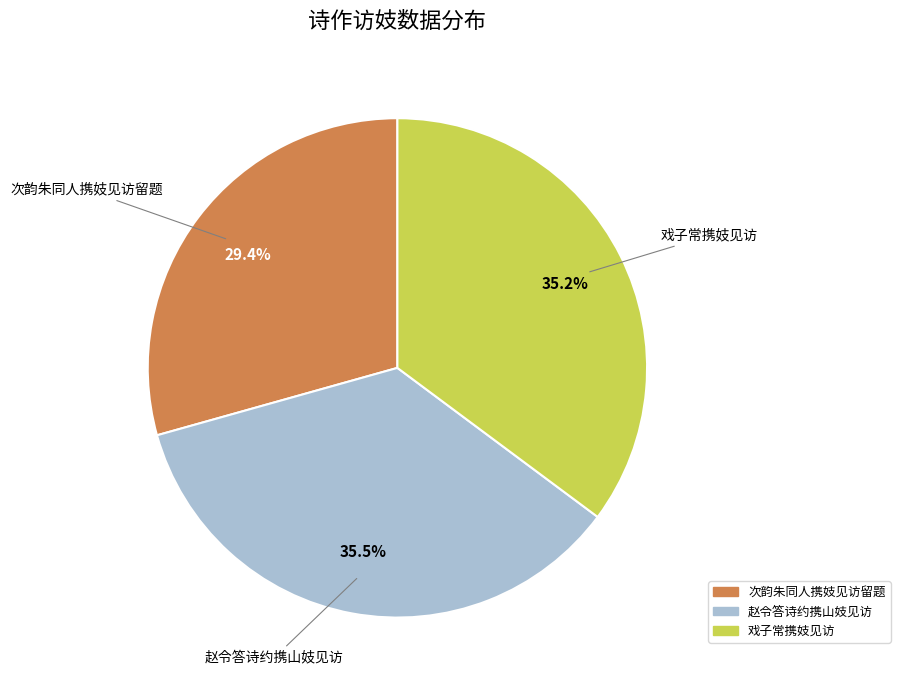

Does any single category account for the majority?

No